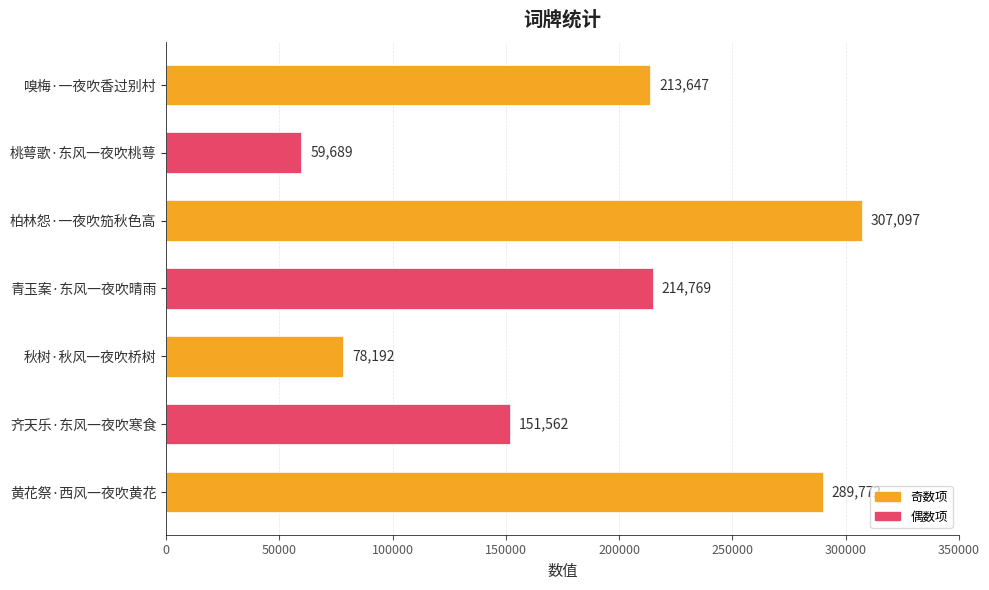

What is the greatest value displayed?

307097